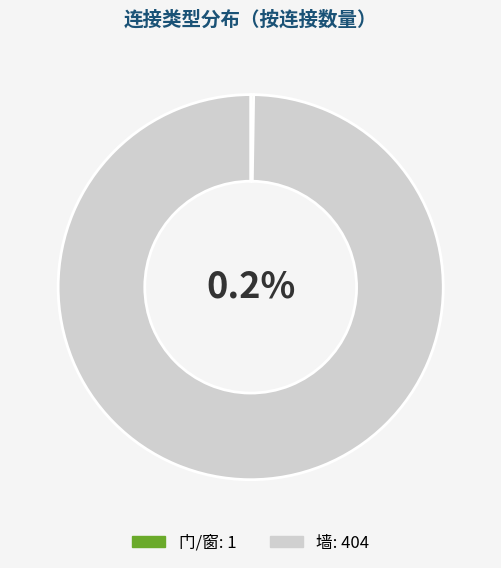

To the nearest percent, what is the difference between the largest and smallest slice percentages?

100%